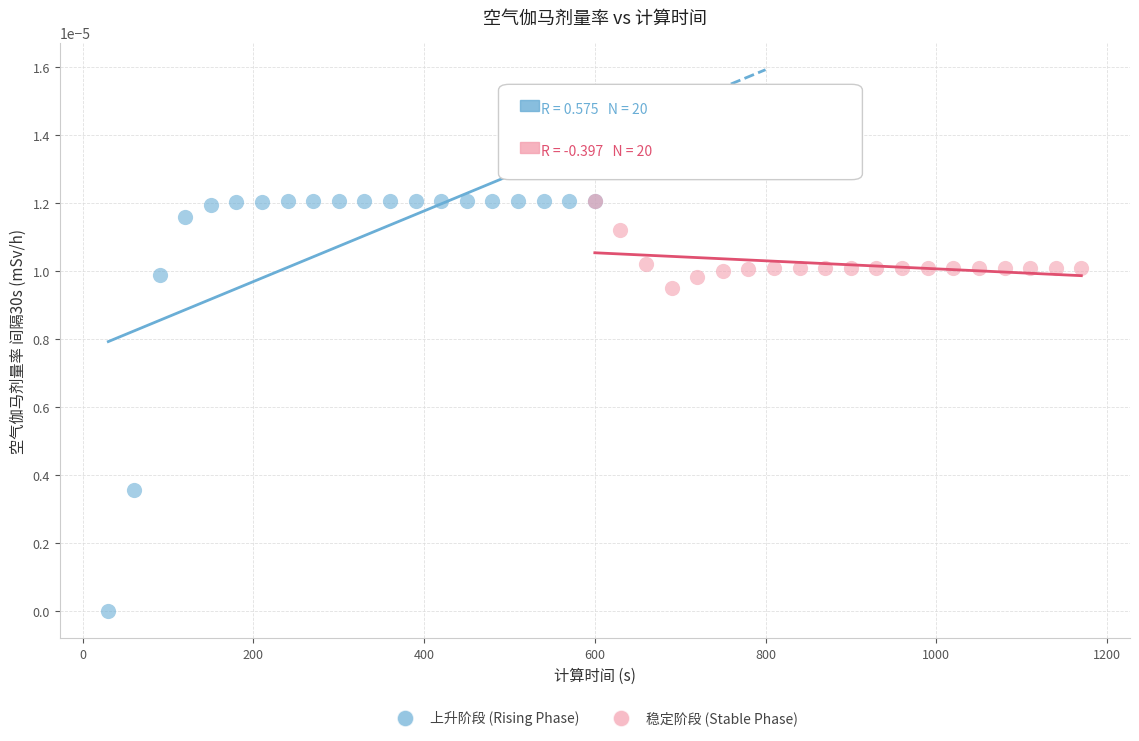

Which series contains the lowest Y value?

上升阶段 (Rising Phase)